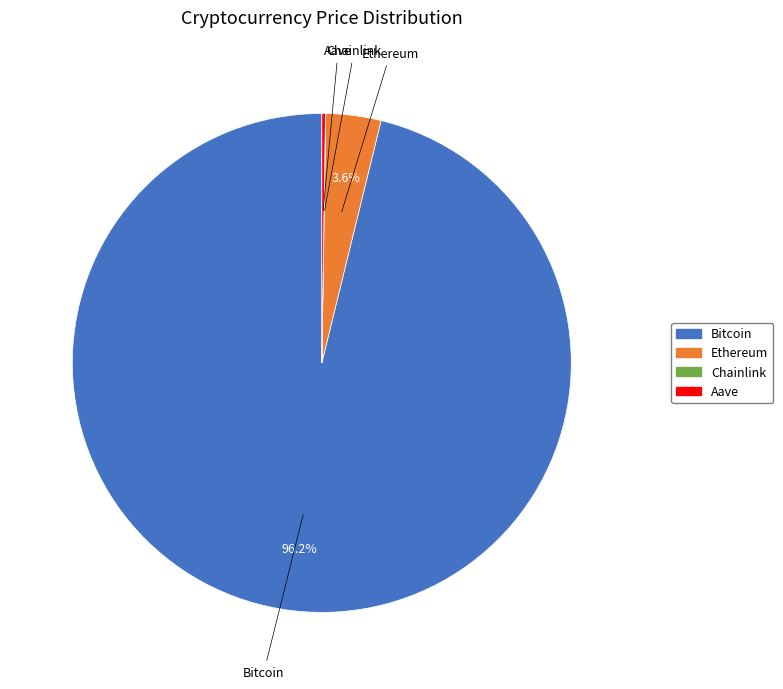

Which category has the biggest portion of the pie?

Bitcoin